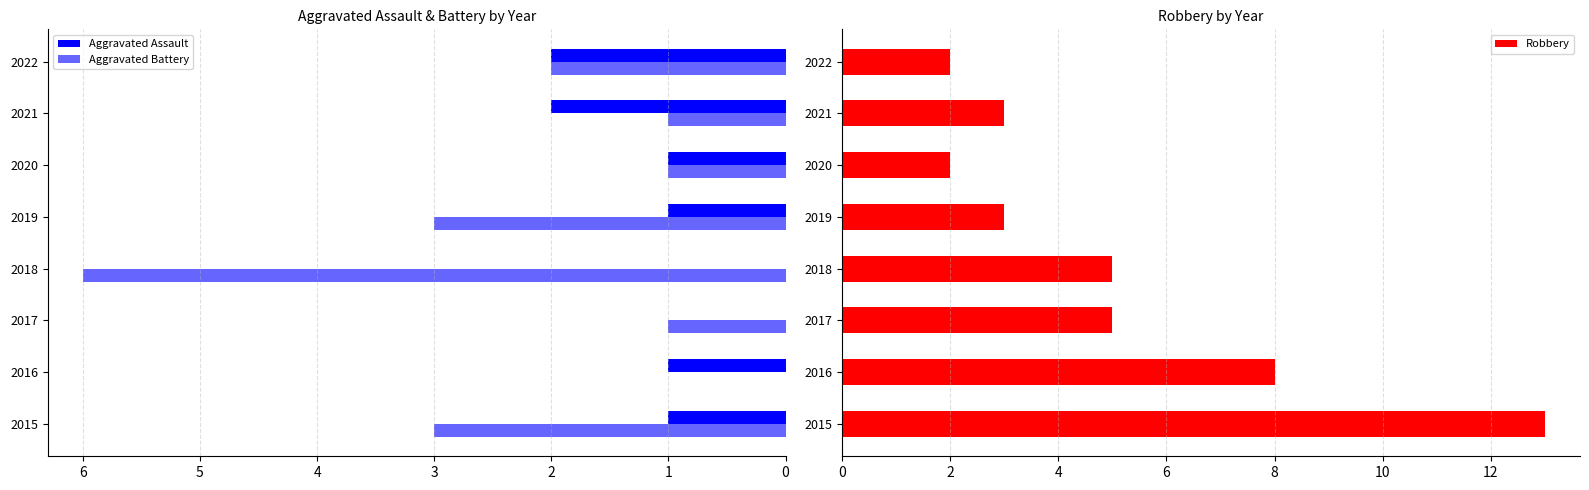

The Robbery series shows 9 at 2015. True or false?

False